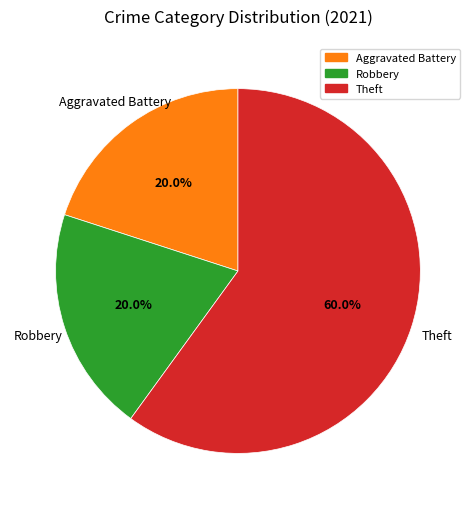

Does any single category account for the majority?

Yes